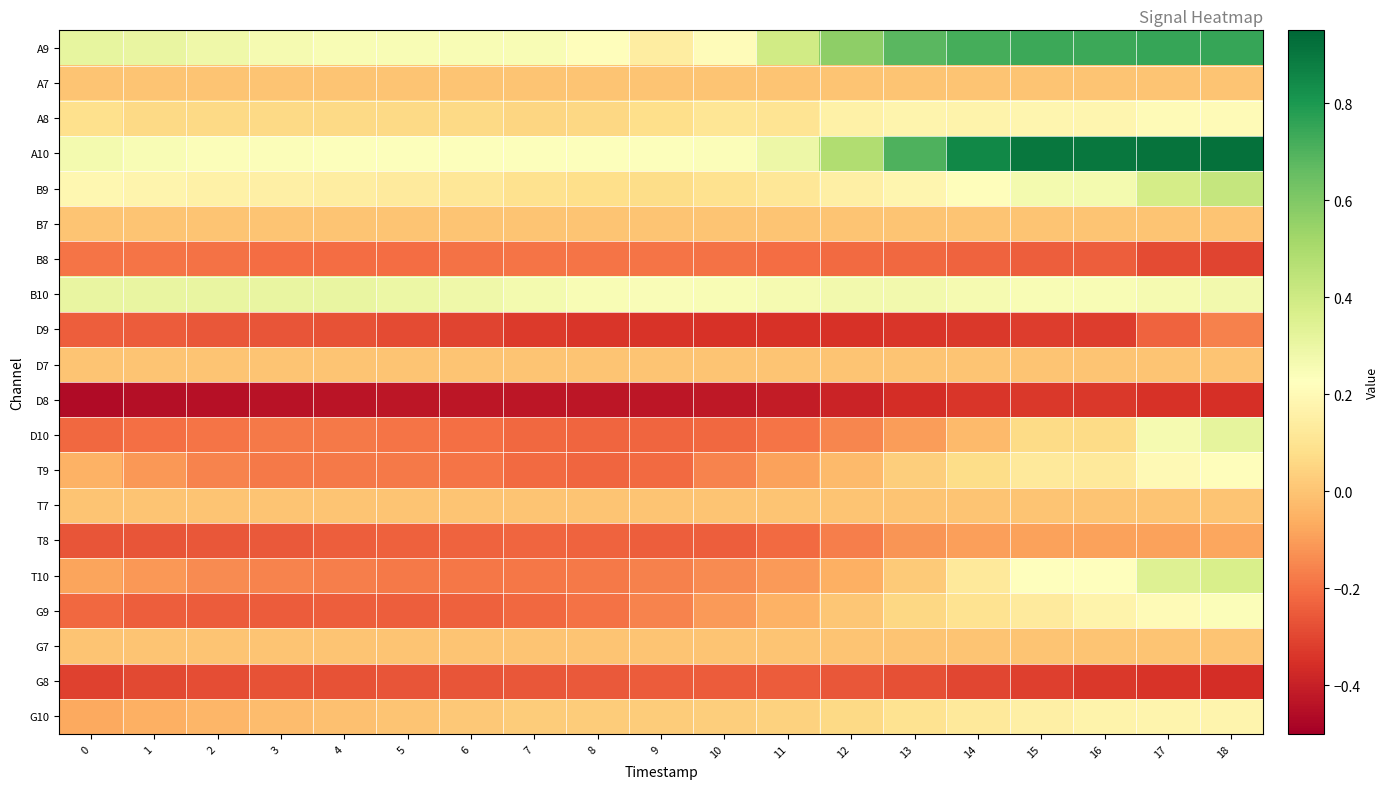

Which series changed the most between 6 and 8?

G9